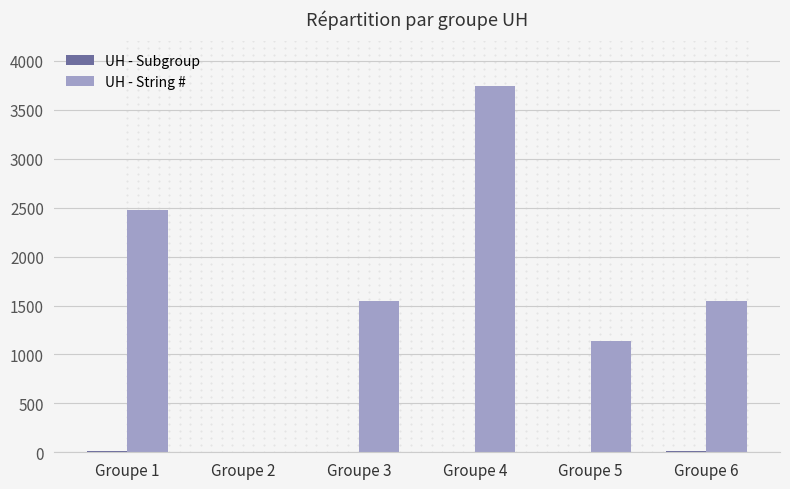

Between Groupe 1 and Groupe 4, which series saw the biggest shift?

UH - String #